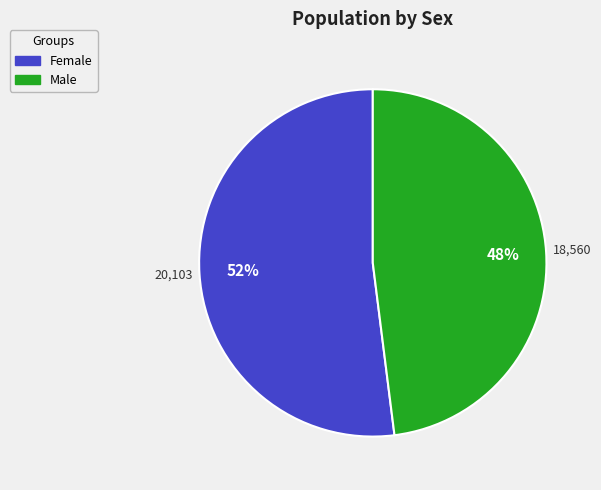

Is it true that Male is 42% of the pie?

False